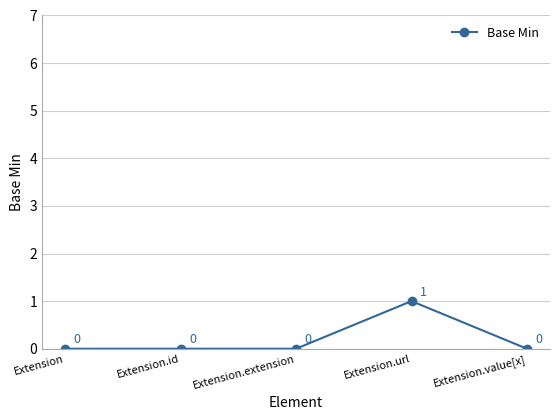

What is the approximate value at Extension.url?

1